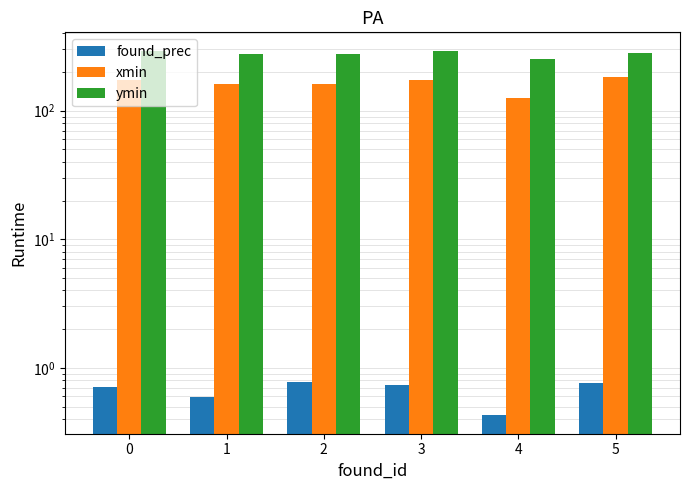

At which label is ymin closest to 272?

2